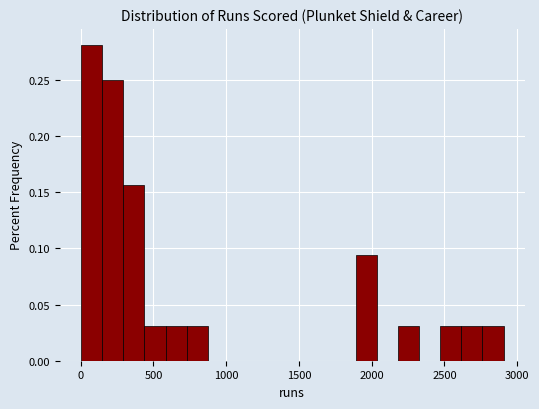

Around what value on the x-axis is the tallest bar? Give the approximate position of its centre, as read against the axis.

50